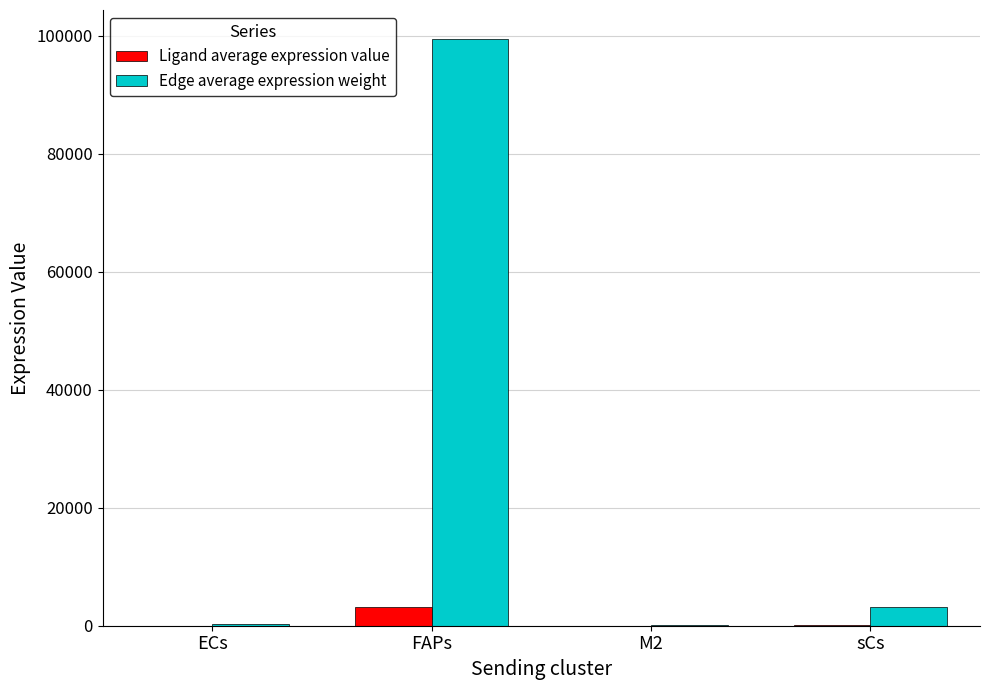

What is the maximum value shown in the chart?

99362.7